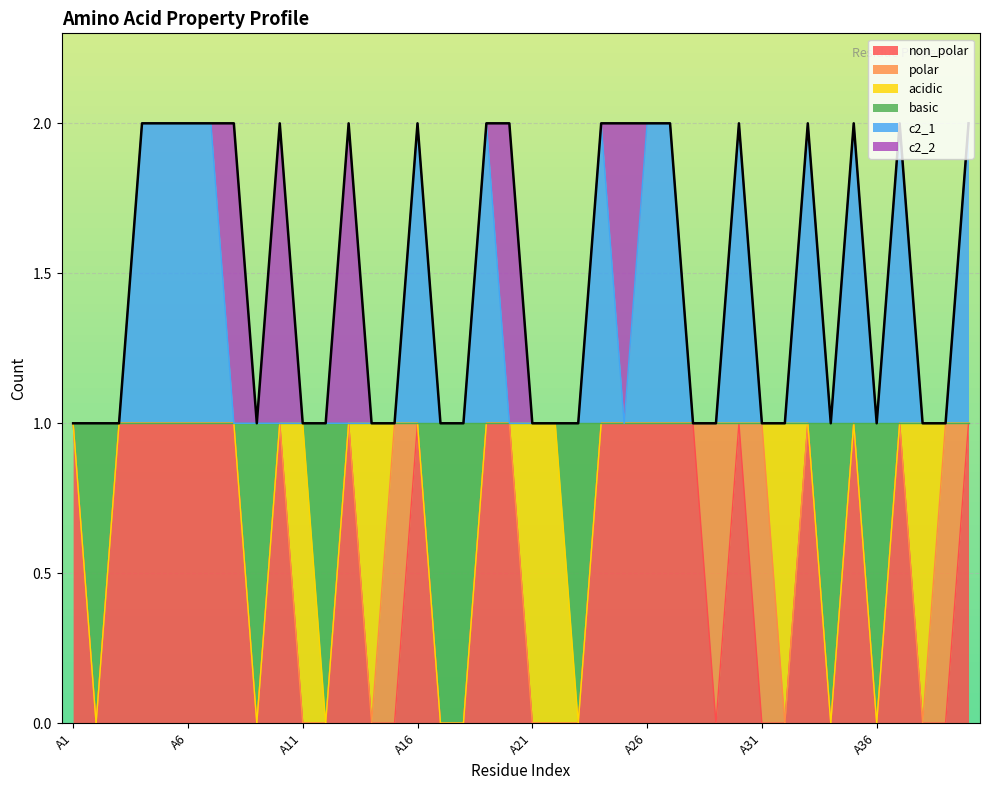

How many lines are shown in the chart?

6